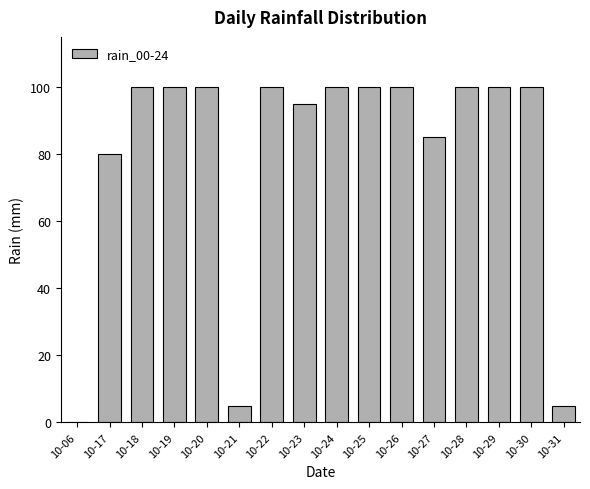

True or false: the data shows 100 at 10-29.

True